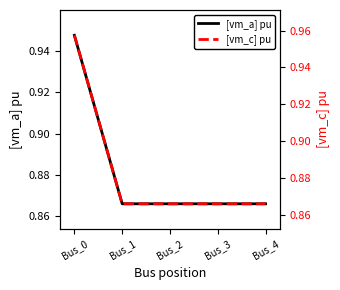

True or false: [vm_c] pu has more than 0 points higher than both neighbors.

True